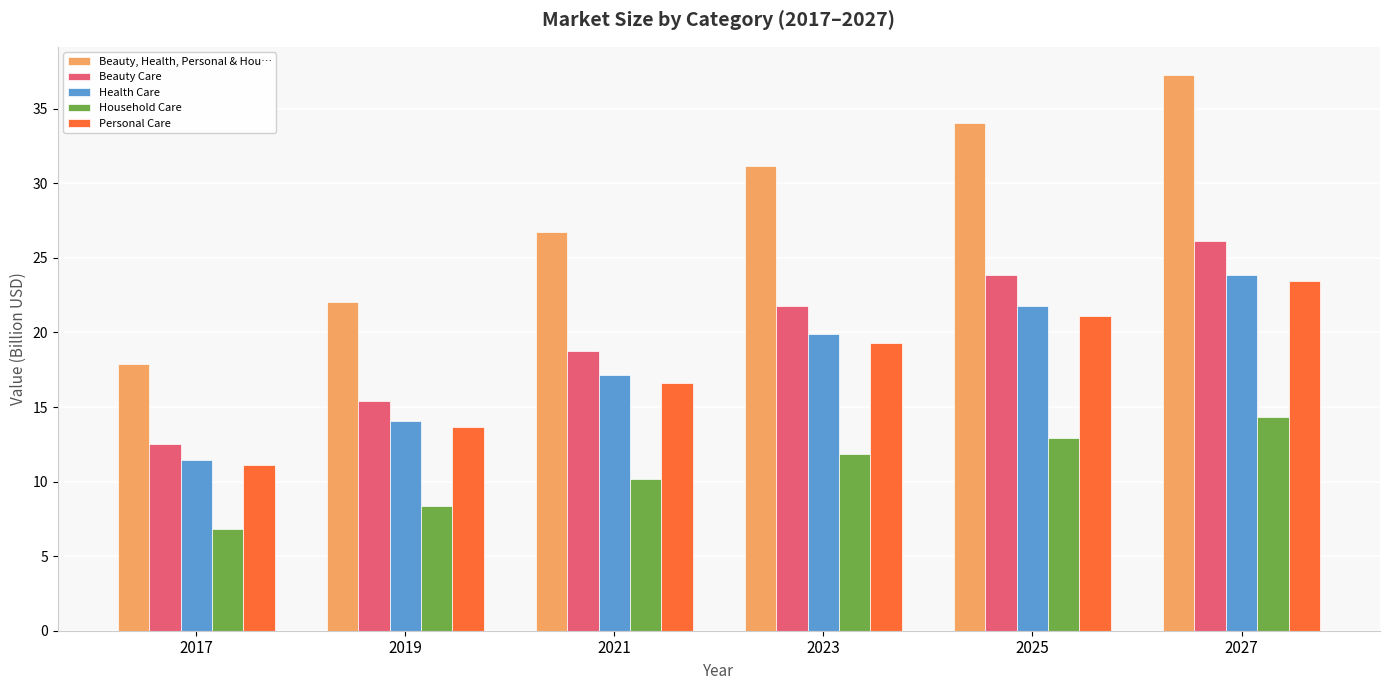

How many series are shown in this chart?

5